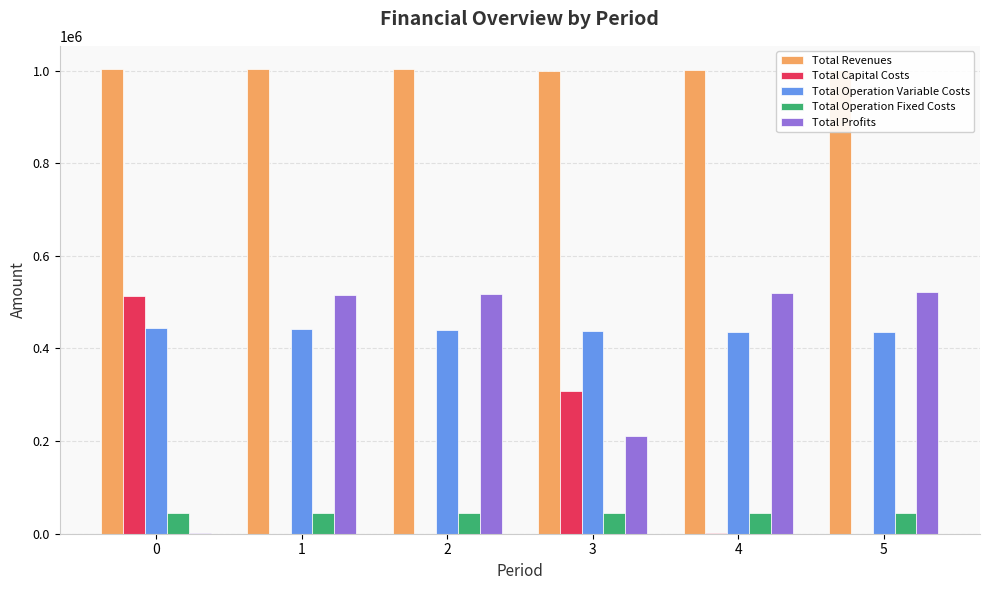

What is the sum of all Total Profits values?

2287053.9